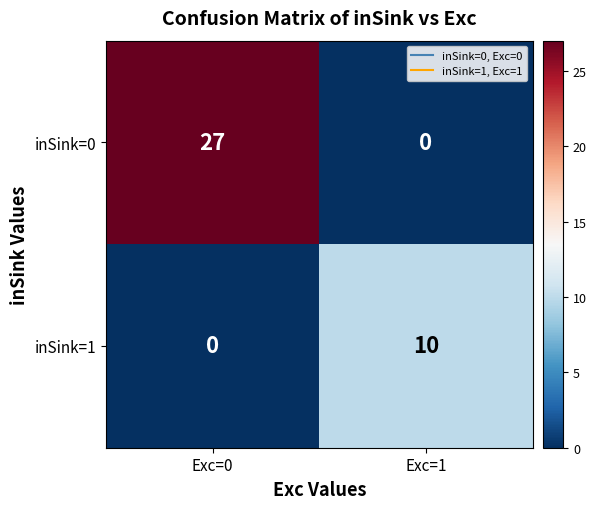

Which series has the largest total across all categories?

inSink=0